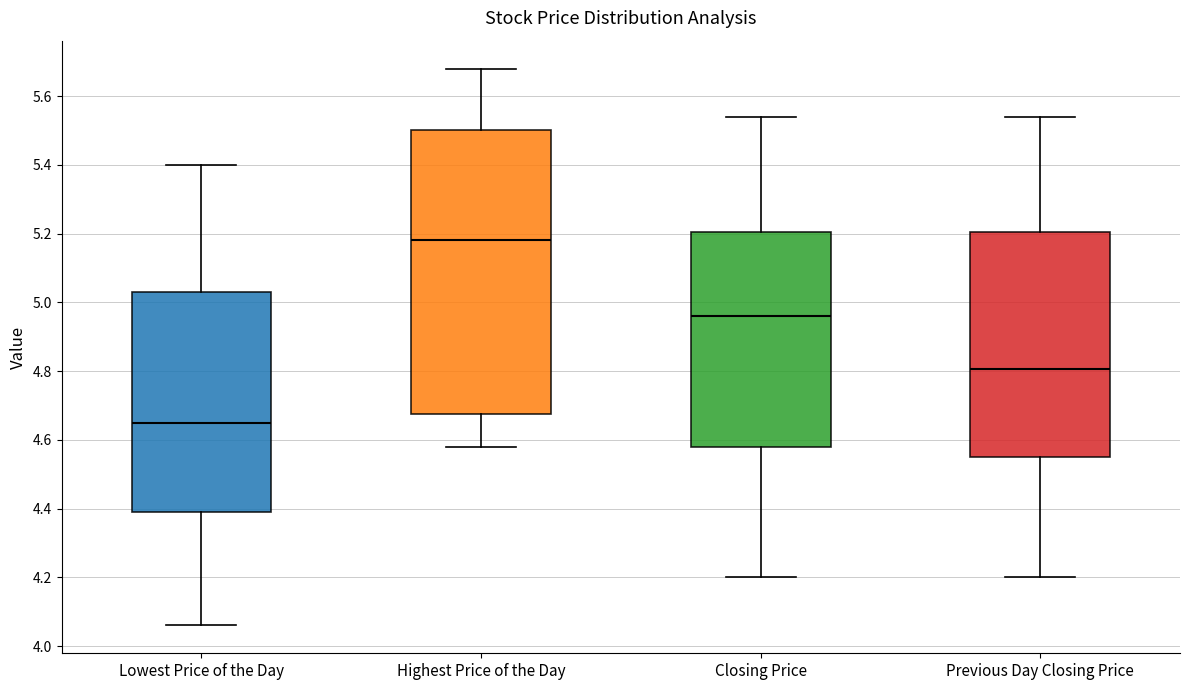

Comparing the boxes themselves (not the whiskers), which one is the tallest?

Highest Price of the Day